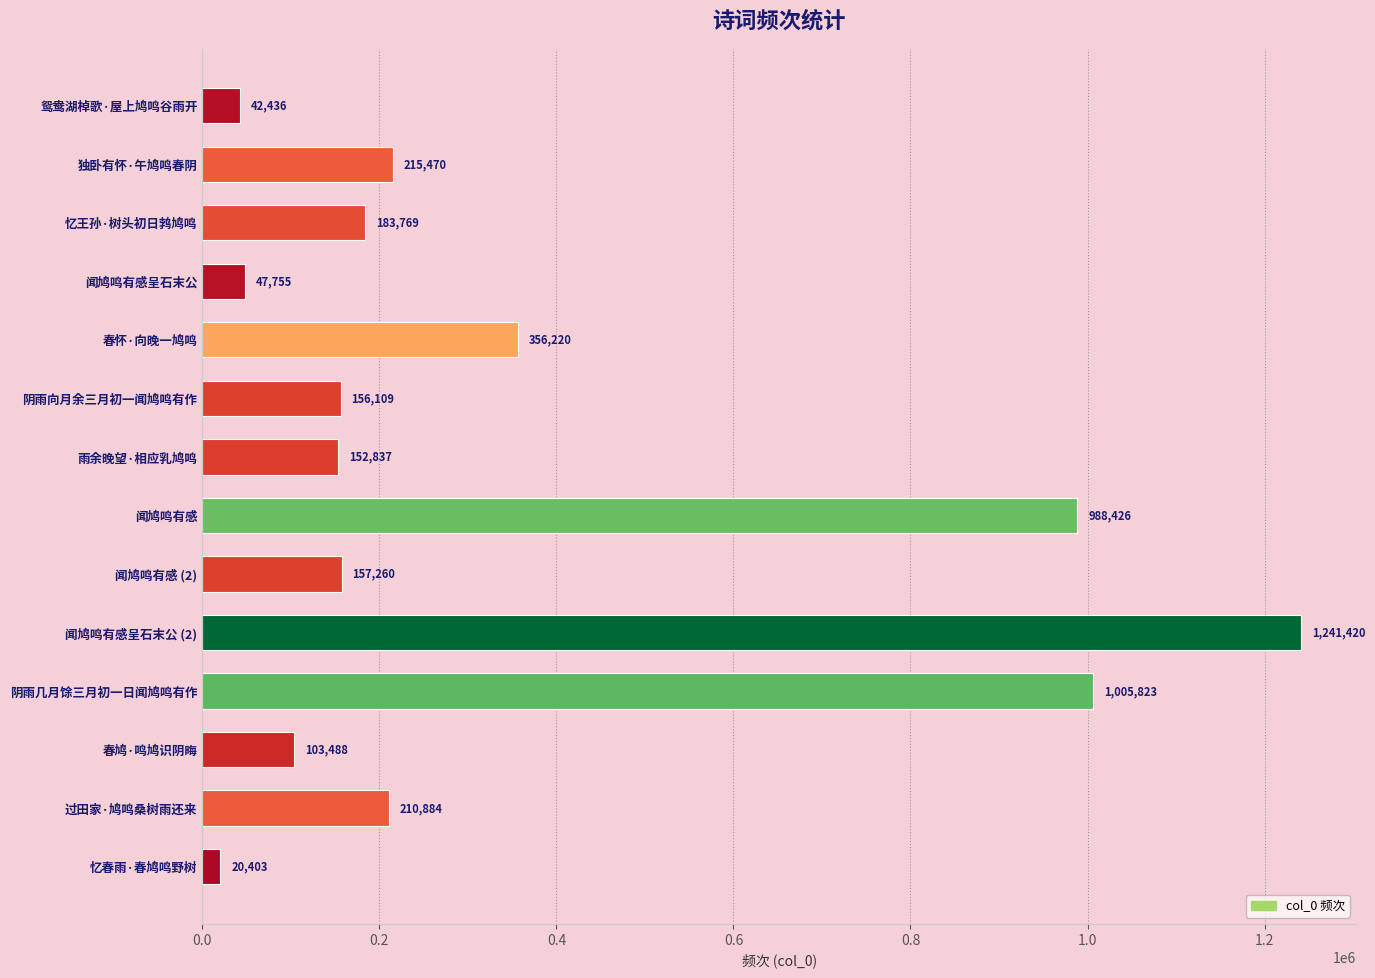

What is the average value?

348736